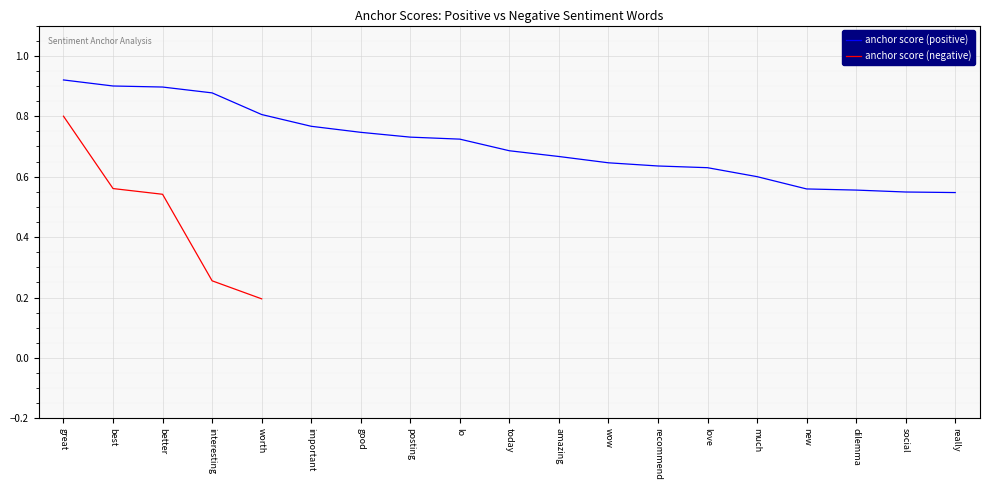

Count the values in the range 0 to 1.

19